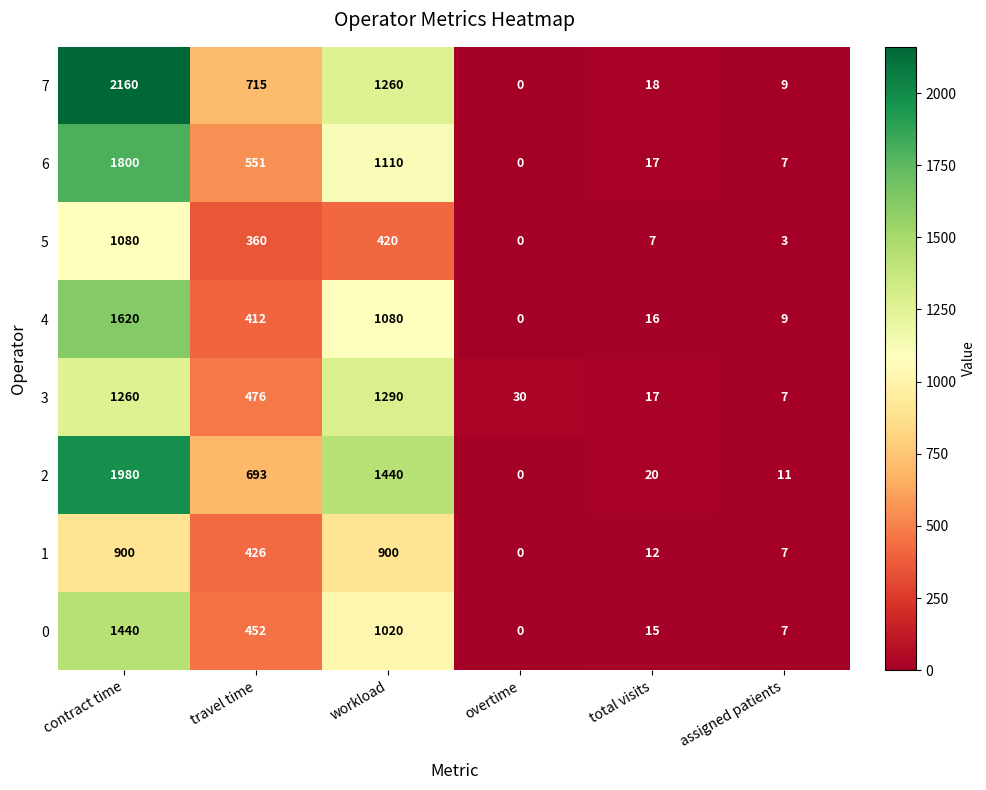

What is the maximum value for 0?

1440